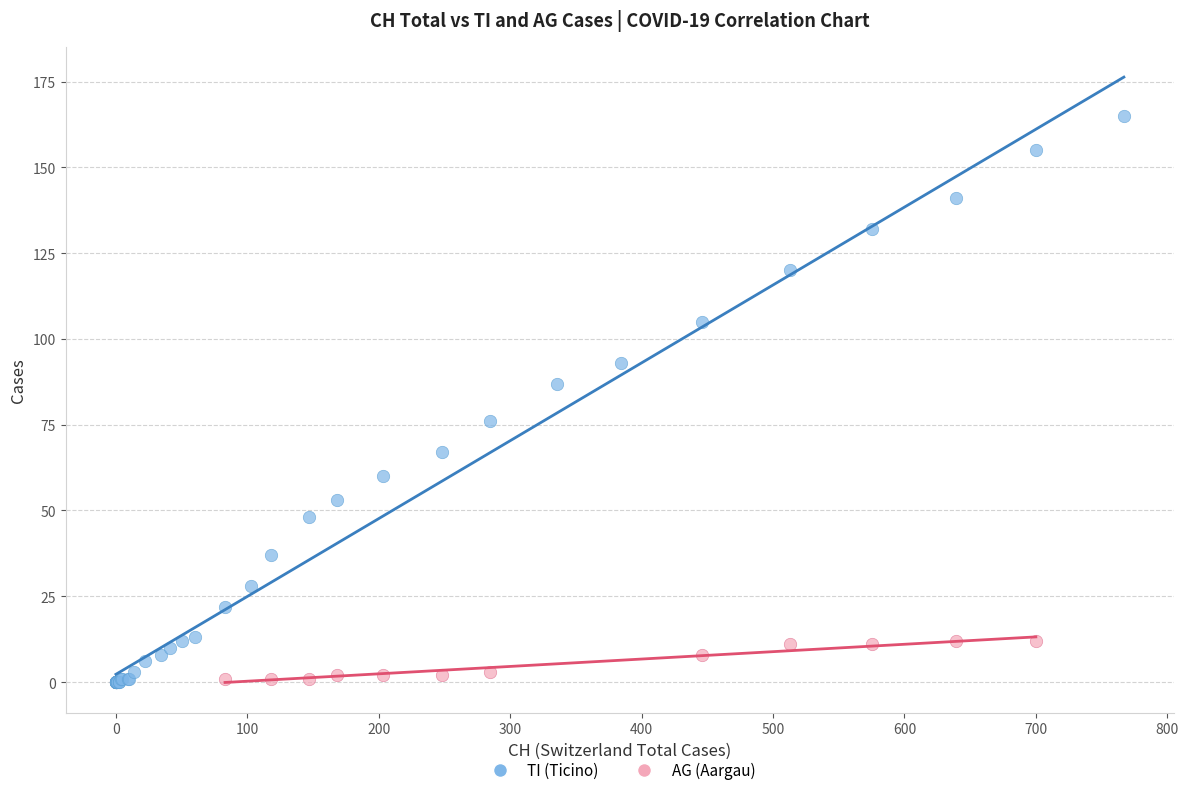

Which series contains the highest Y value?

TI (Ticino)